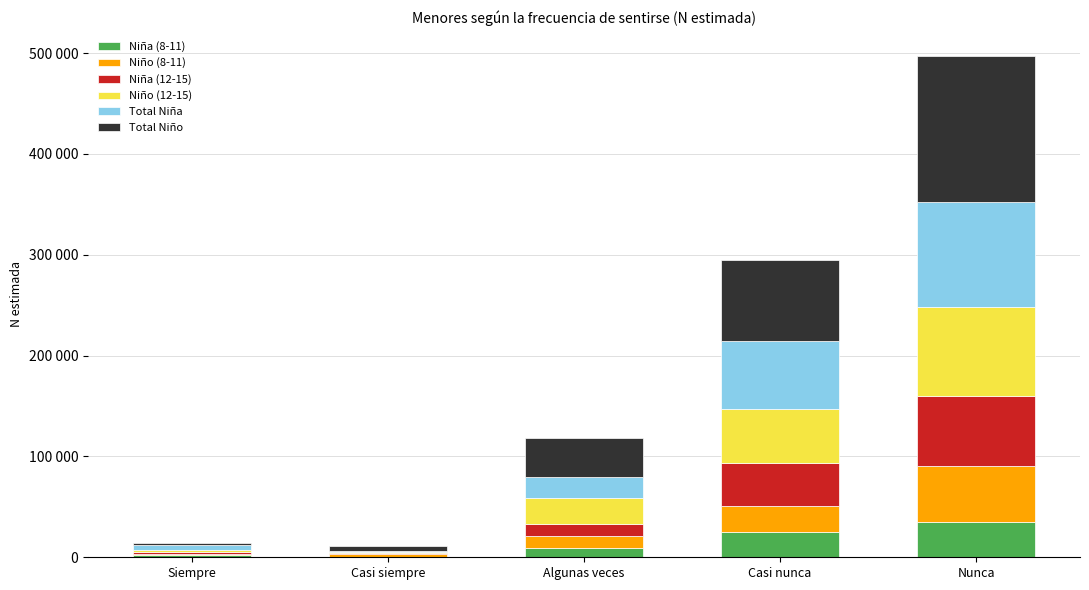

At which category is the sum across all series the highest?

Nunca